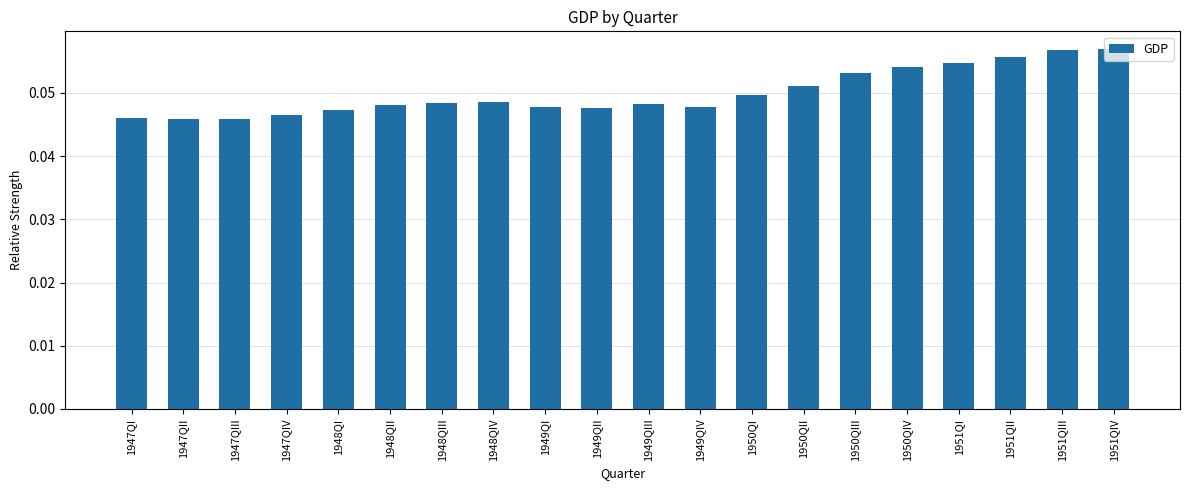

What is the sum of all values?

1.0